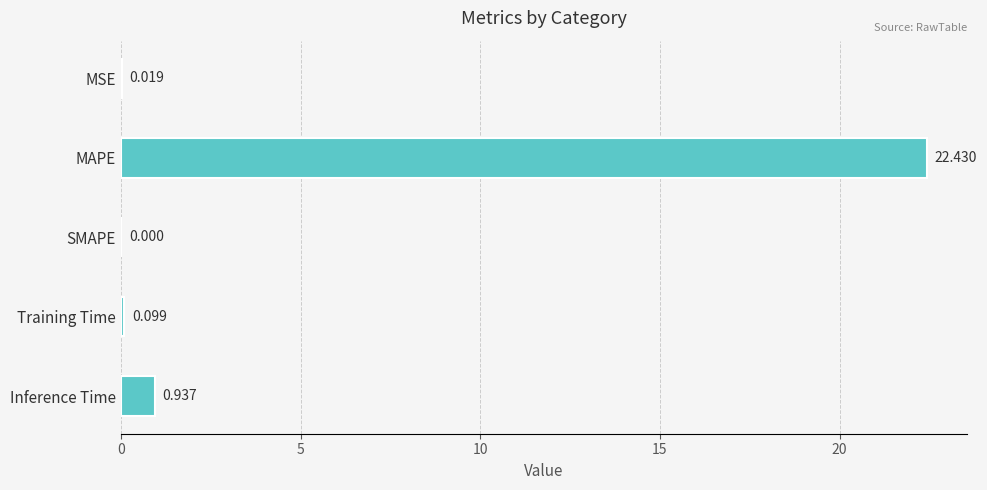

How many values exceed 0?

4